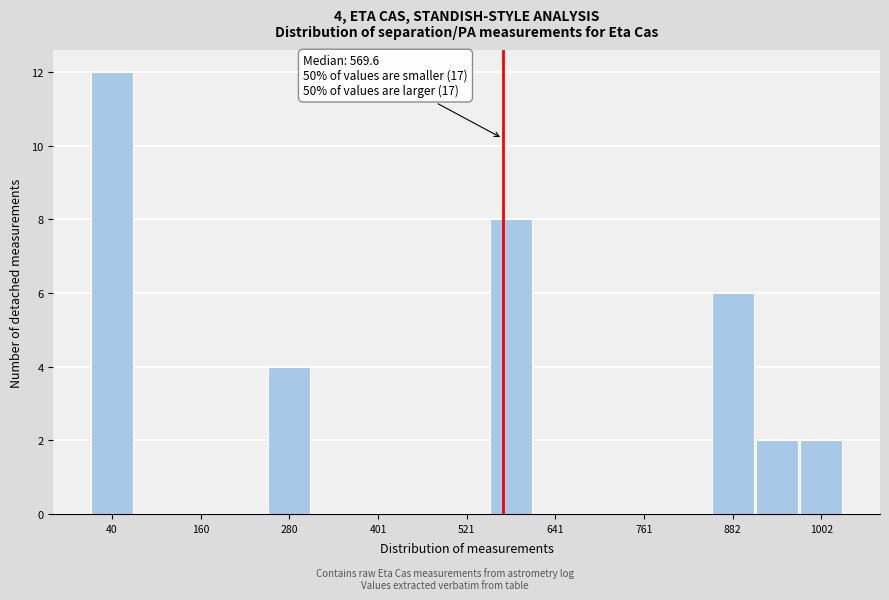

Around what value on the x-axis is the tallest bar? Give the approximate position of its centre, as read against the axis.

40